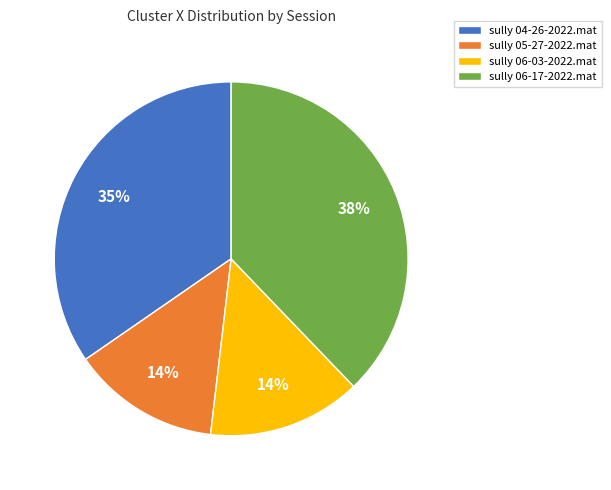

To the nearest percent, what is the combined percentage of sully 05-27-2022.mat and sully 06-17-2022.mat?

51%